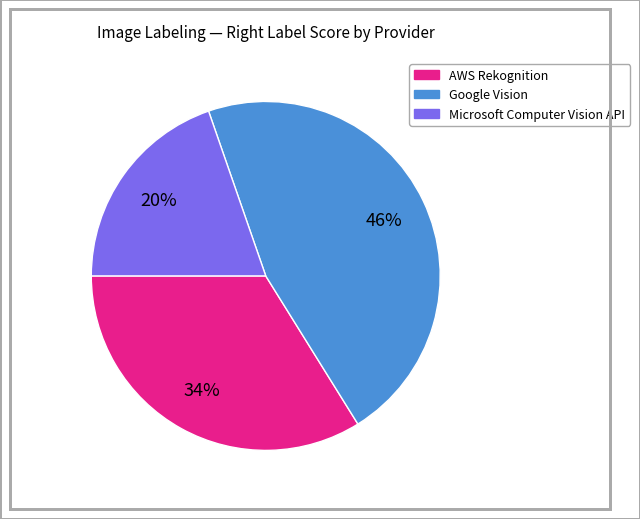

To the nearest percent, what is the combined percentage of Microsoft Computer Vision API and Google Vision?

66%